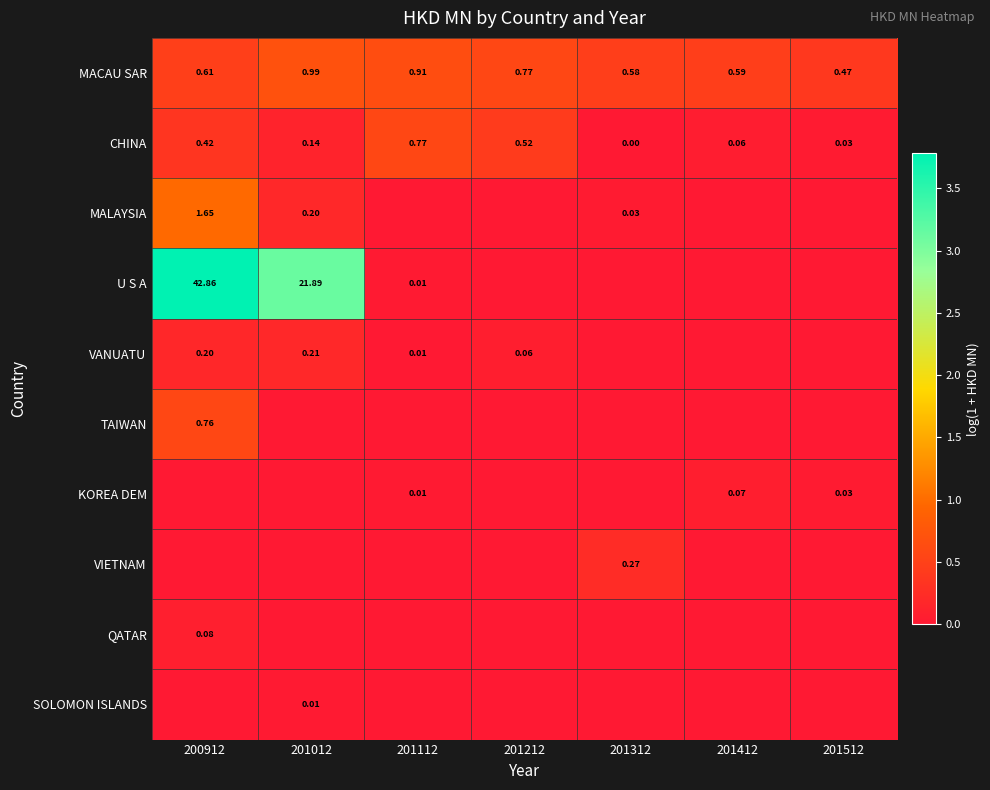

Rank the series by their maximum value, from lowest to highest.

SOLOMON ISLANDS, KOREA DEM, QATAR, VANUATU, VIETNAM, TAIWAN, CHINA, MACAU SAR, MALAYSIA, U S A